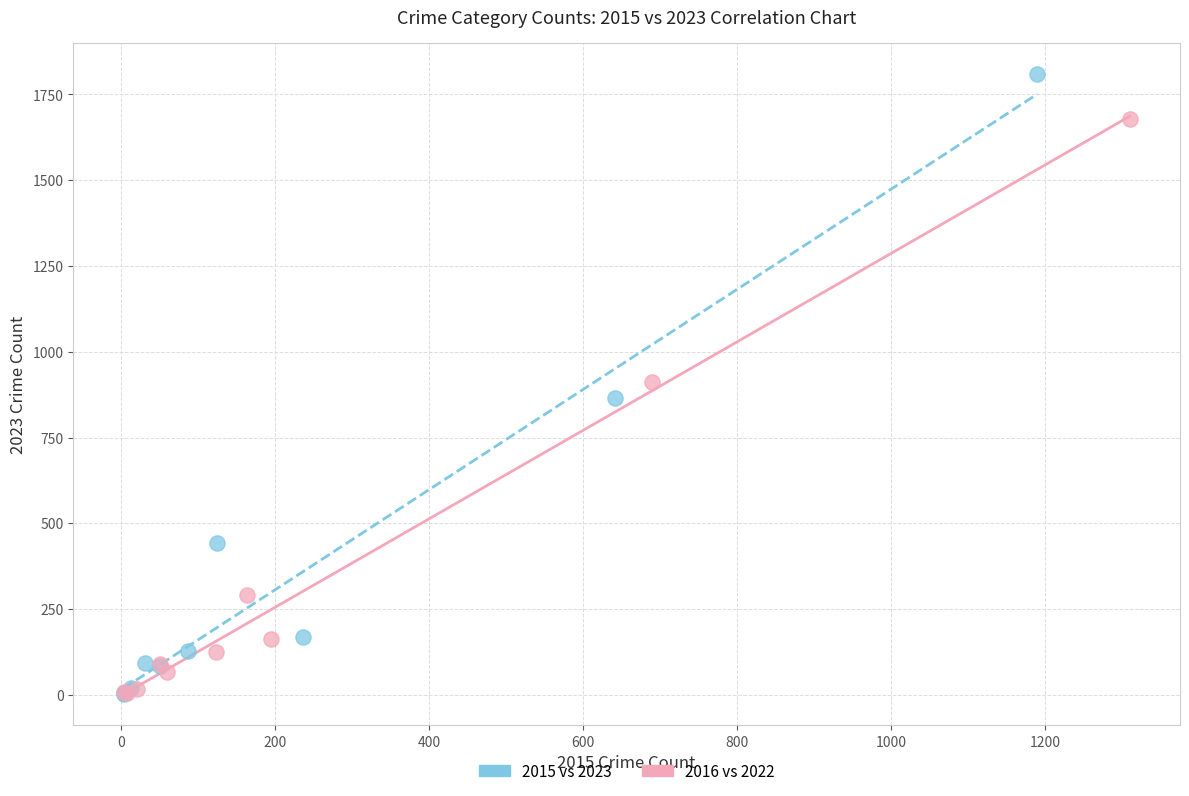

Which series has the largest Y range (max minus min)?

2015 vs 2023